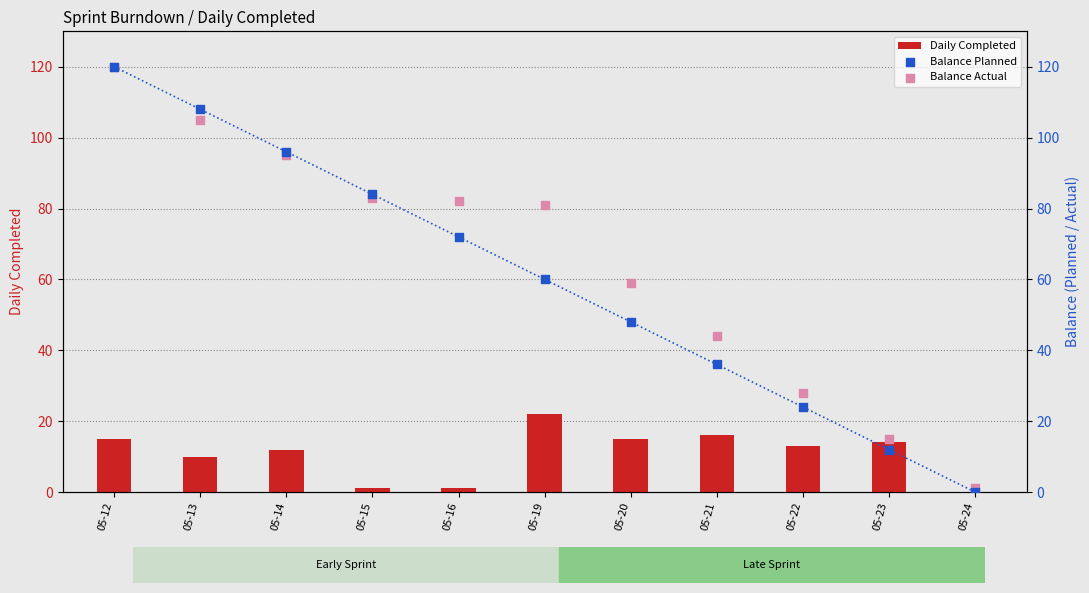

At how many categories does at least one series exceed 61?

6